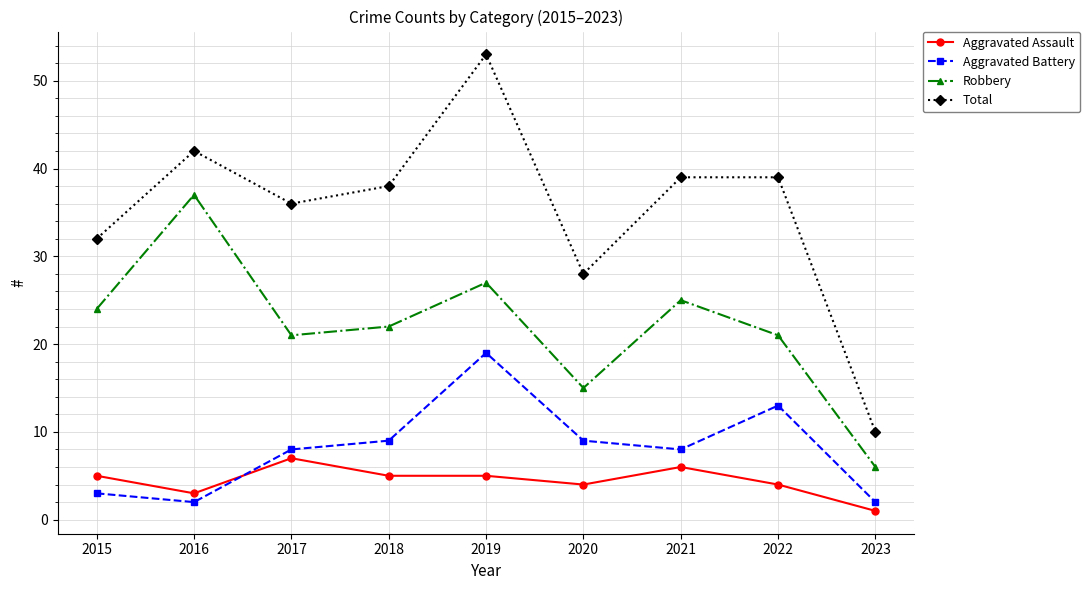

What is the value of the Robbery point at the 4th from the left?

22